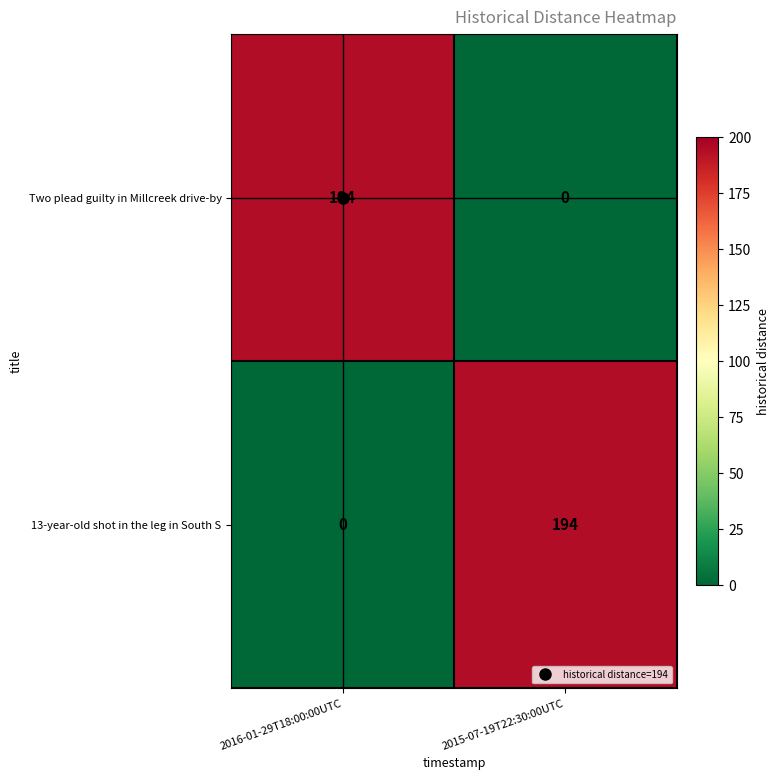

At how many categories does at least one series exceed 52?

2